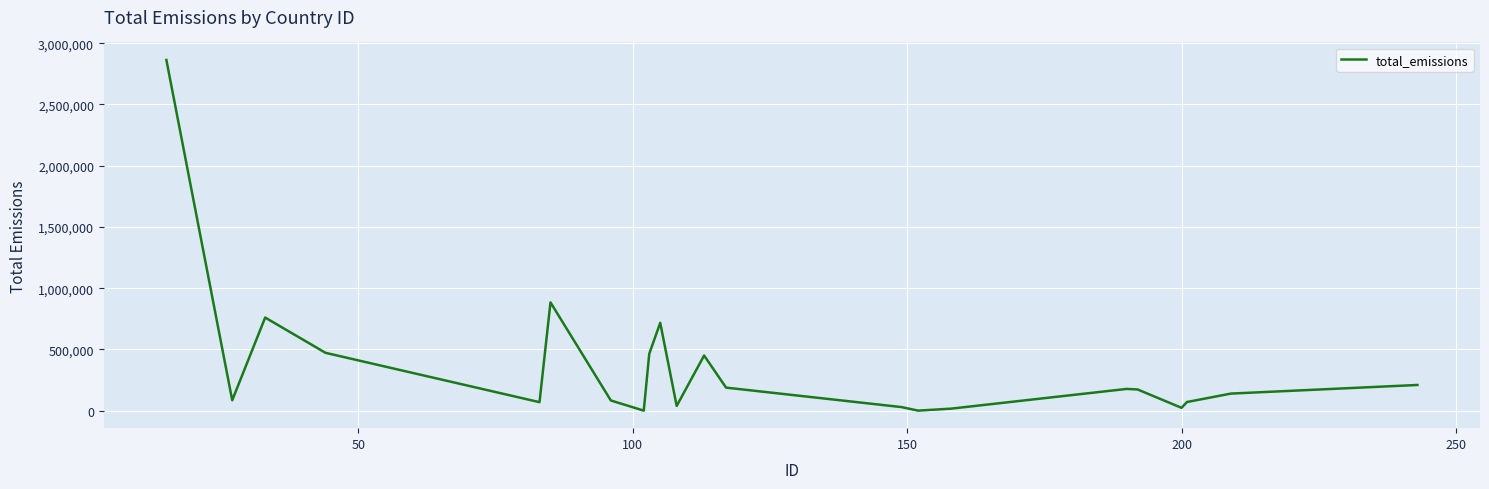

What is the difference between the maximum and minimum values?

2862792.3